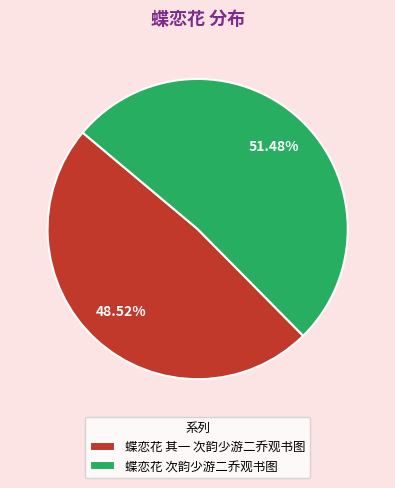

The 蝶恋花 次韵少游二乔观书图 slice represents 43% of the pie. True or false?

False